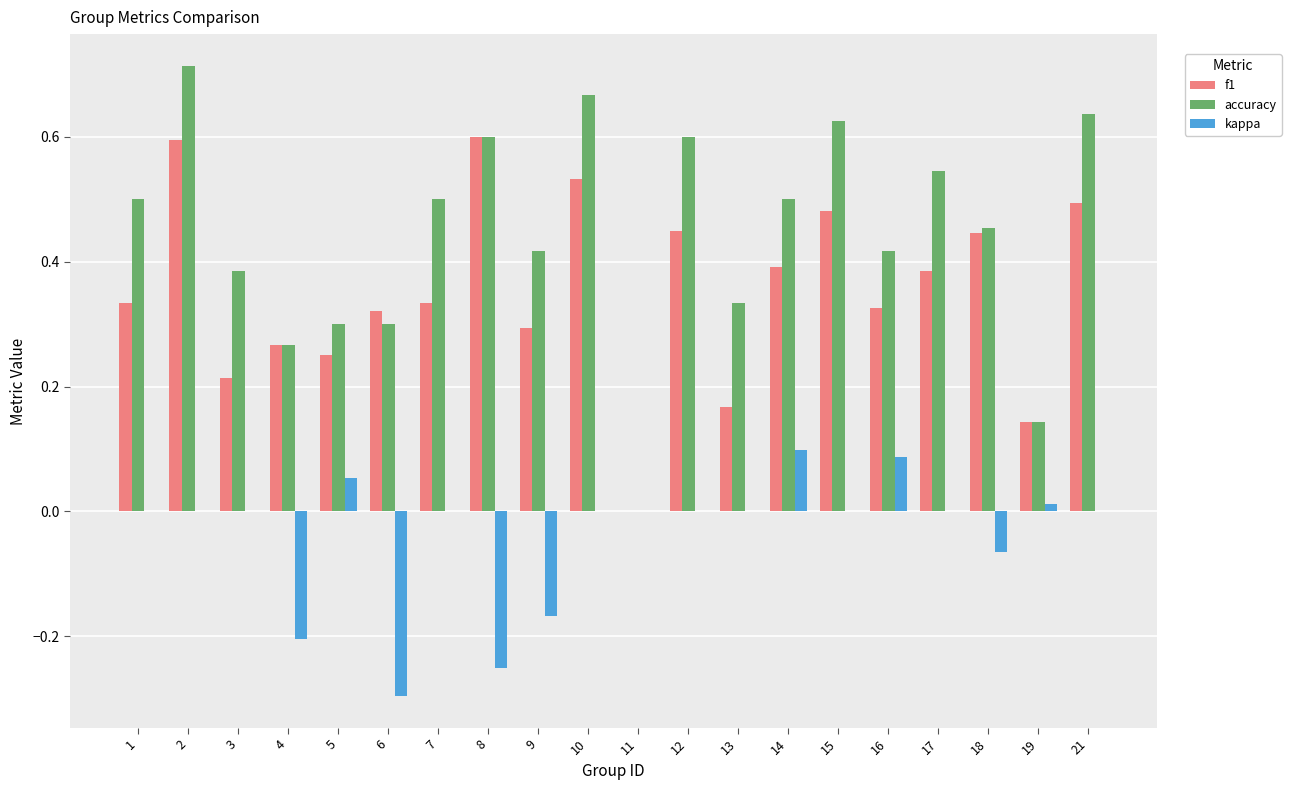

Which series changed the most between 11 and 12?

accuracy